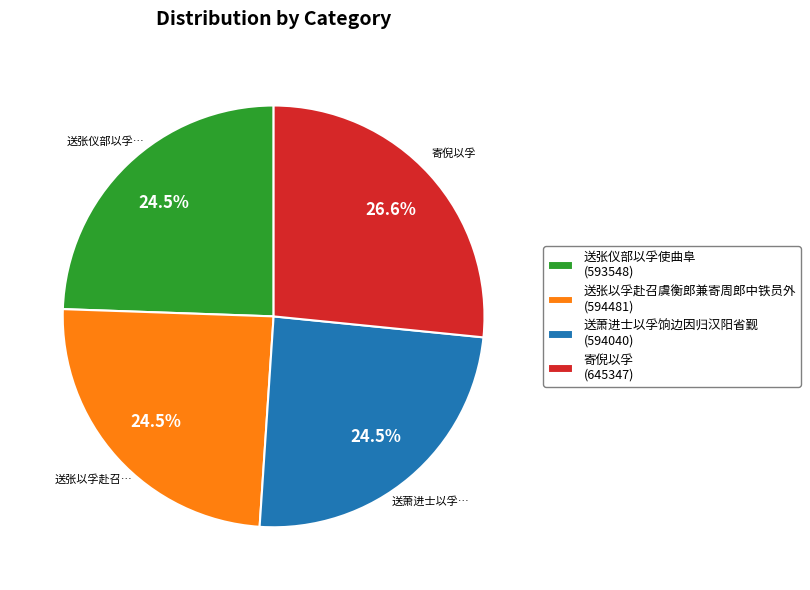

Approximately how many times larger is the value at 送萧进士以孚饷边因归汉阳省觐 (594040) compared to 送张仪部以孚使曲阜 (593548)?

1.0